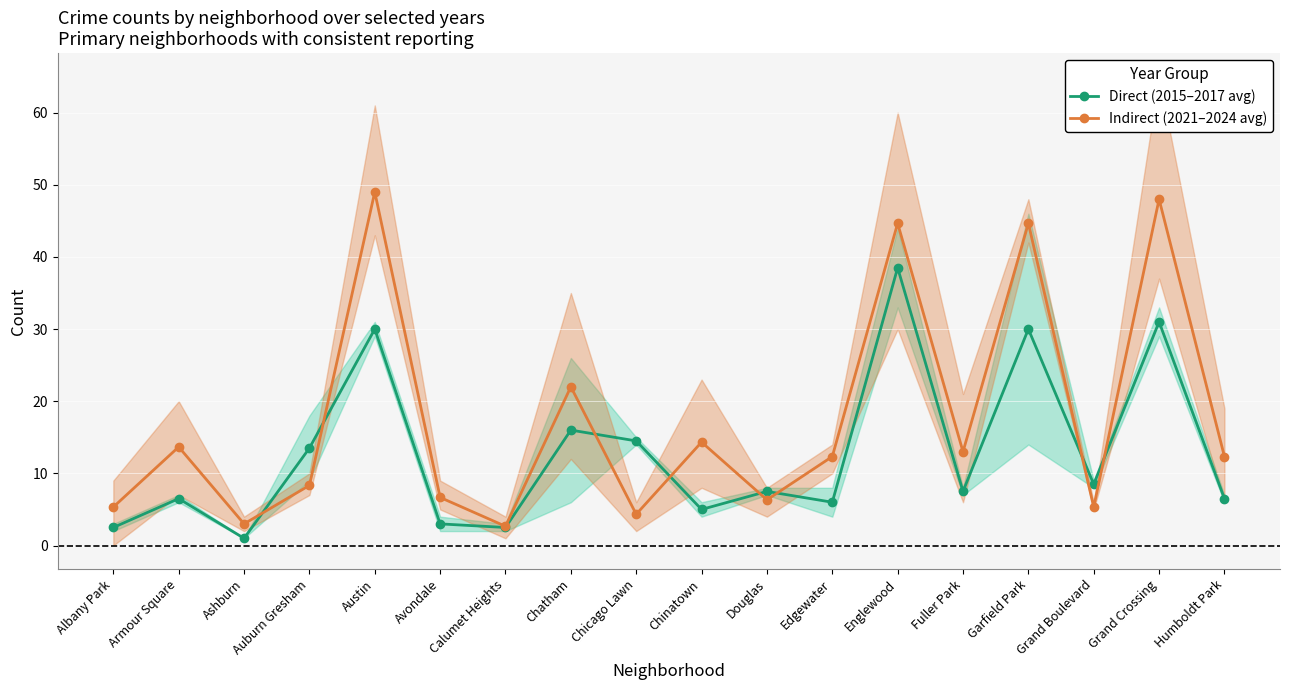

How many lines are shown in the chart?

2